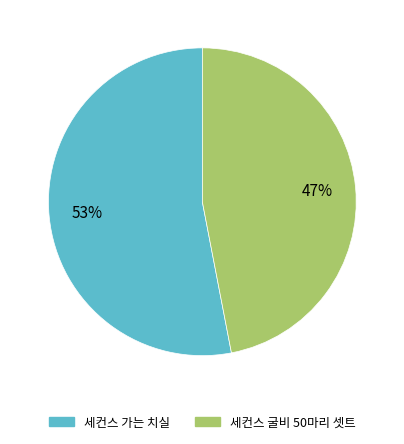

Is it true that 세컨스 가는 치실 is 40% of the pie?

False